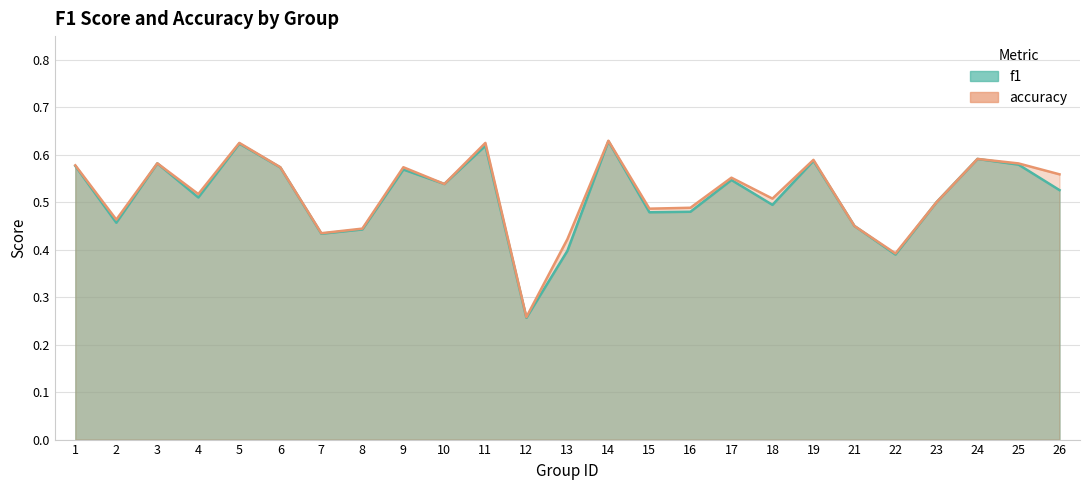

At which category does accuracy reach its first local peak?

3